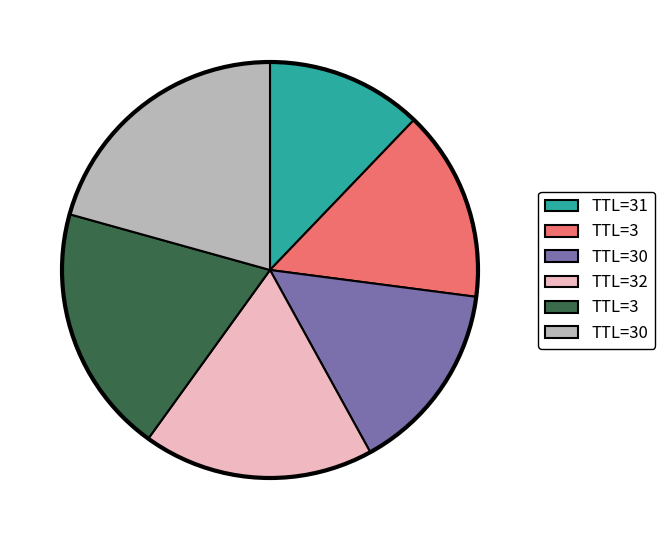

Does any single category account for the majority?

No